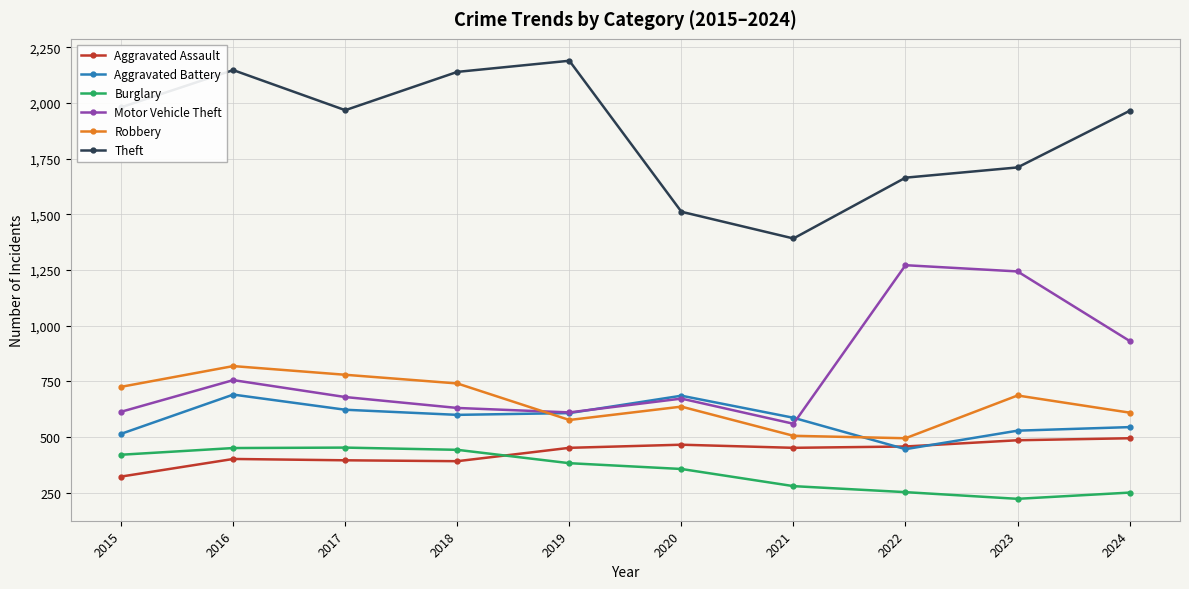

What is the greatest value displayed?

2190